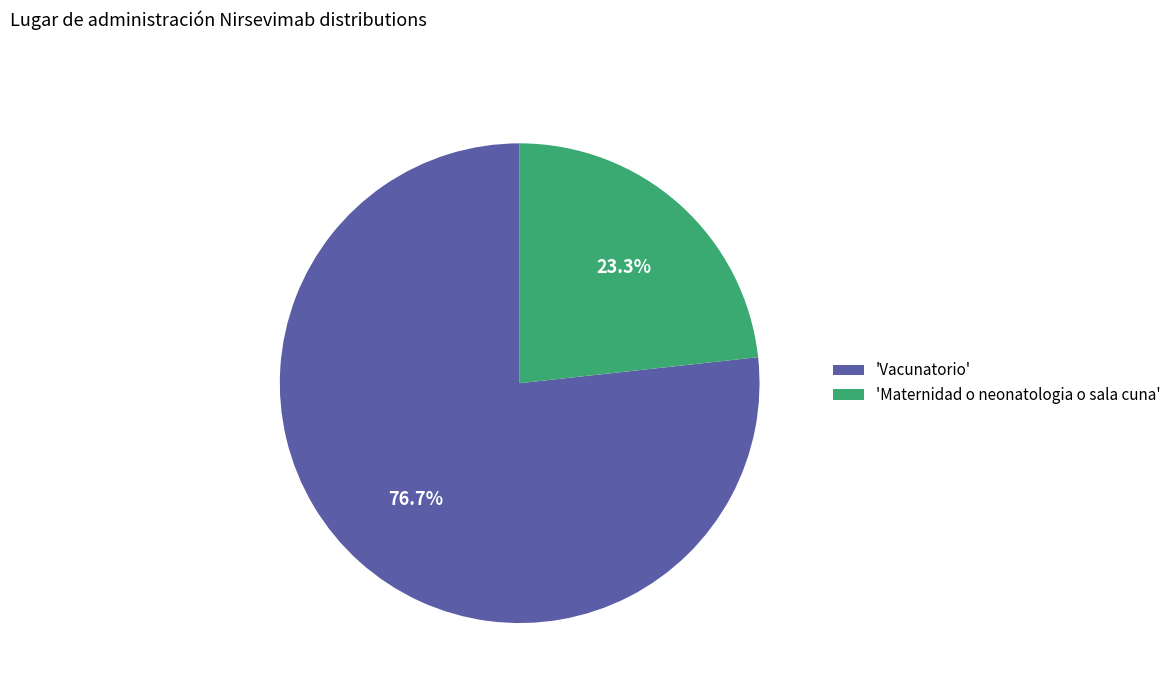

Which category has the smallest portion of the pie?

'Maternidad o neonatologia o sala cuna'